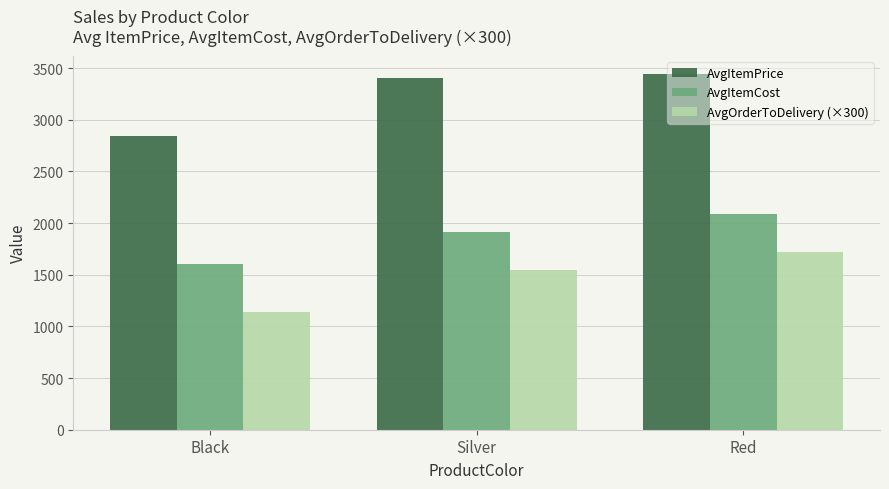

Between Silver and Red, which series saw the biggest shift?

AvgItemCost